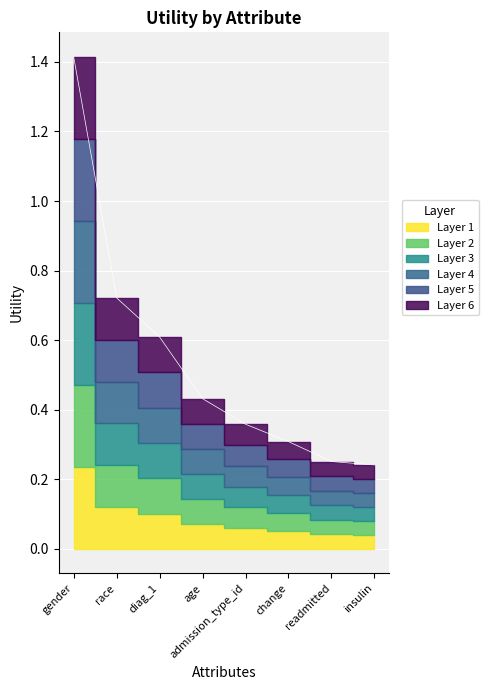

Which label corresponds to the largest value in the chart?

gender